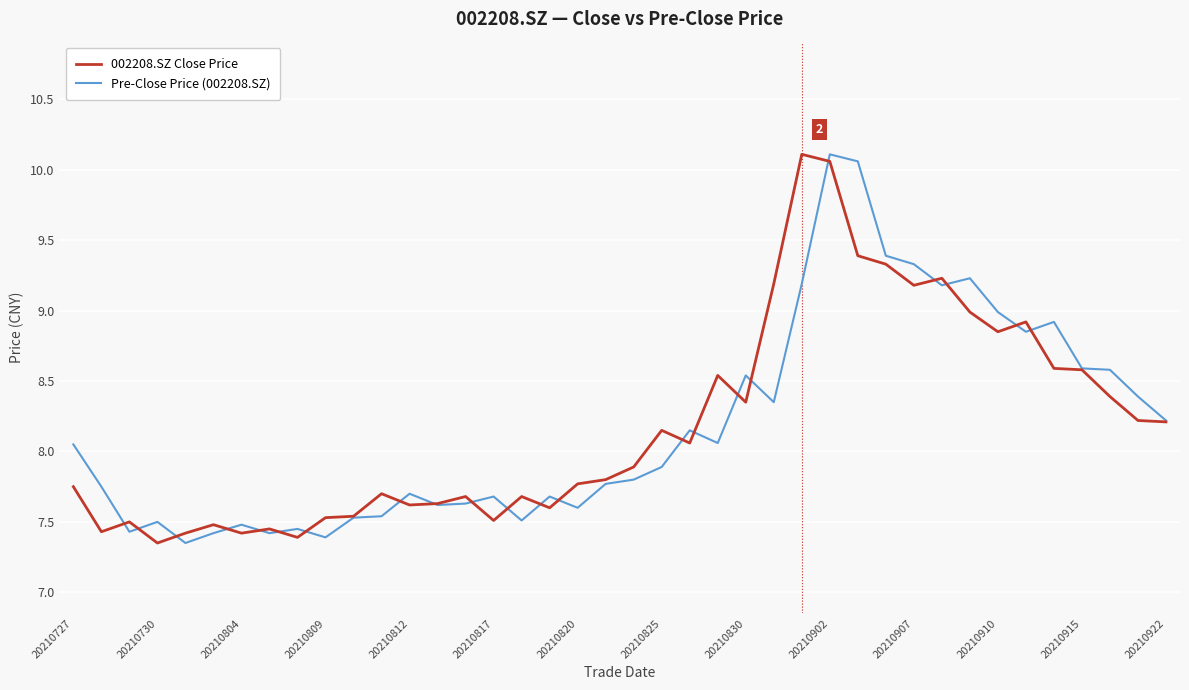

What is the maximum value shown in the chart?

10.1